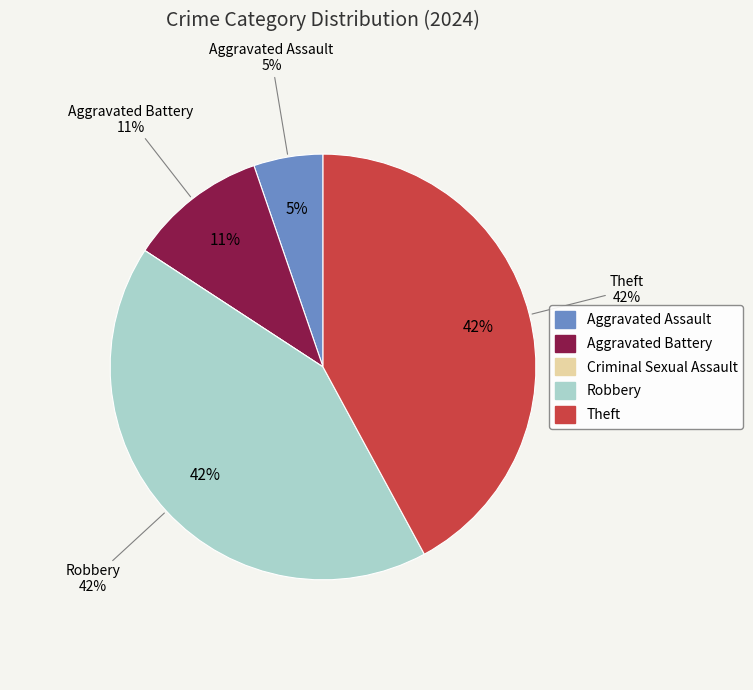

What is the change in value from Aggravated Battery to Robbery?

+6